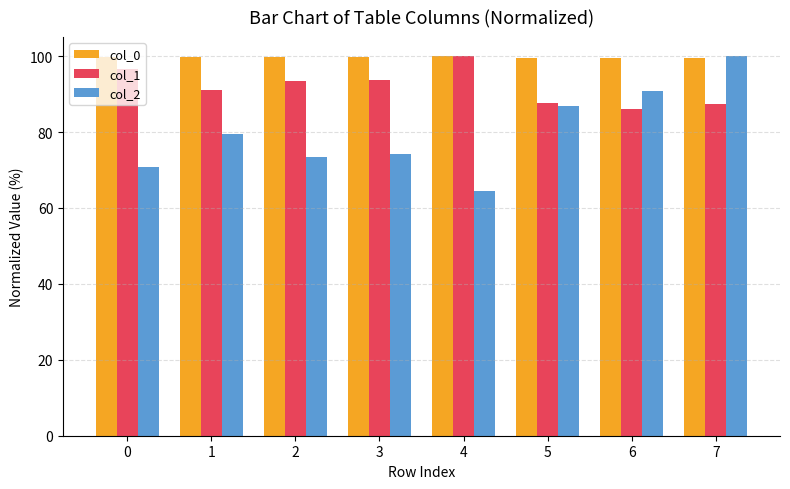

What are all the series names shown in the legend?

col_0, col_1, col_2